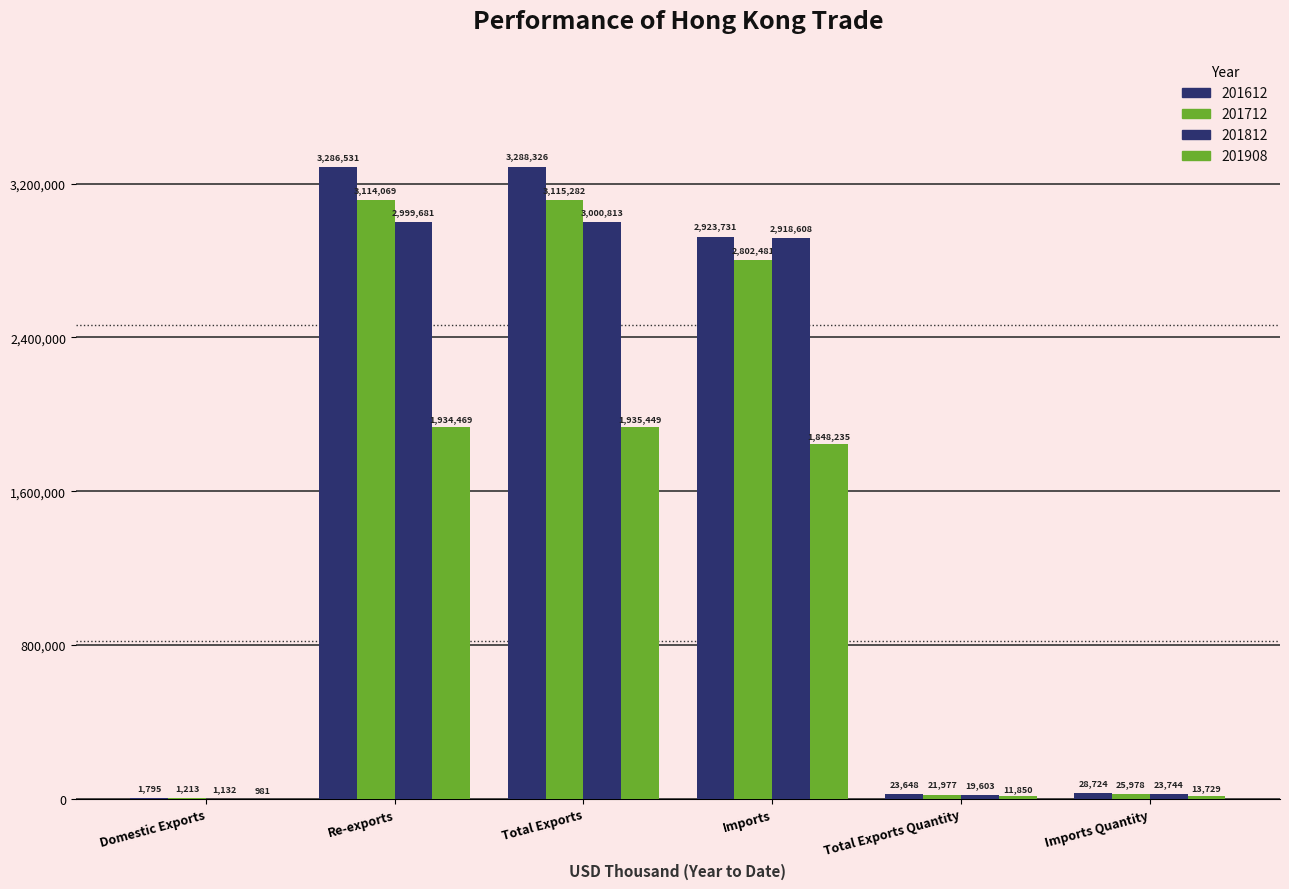

Are the bars horizontal?

No